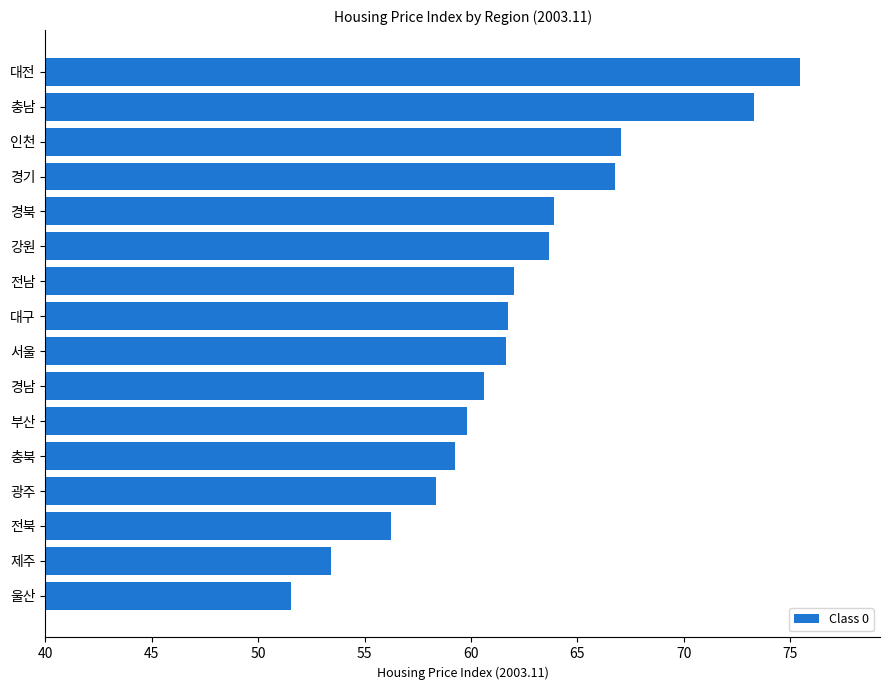

The value at 광주 is 77.8. True or false?

False